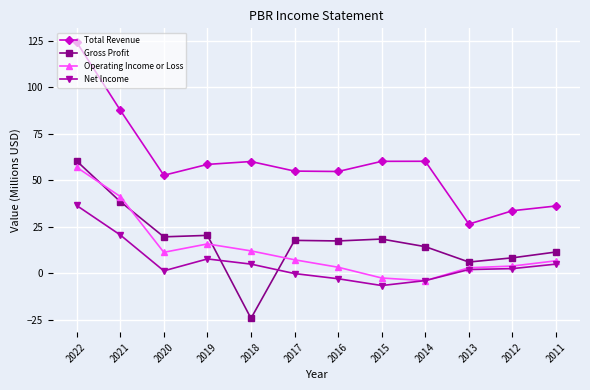

How many lines are shown in the chart?

4